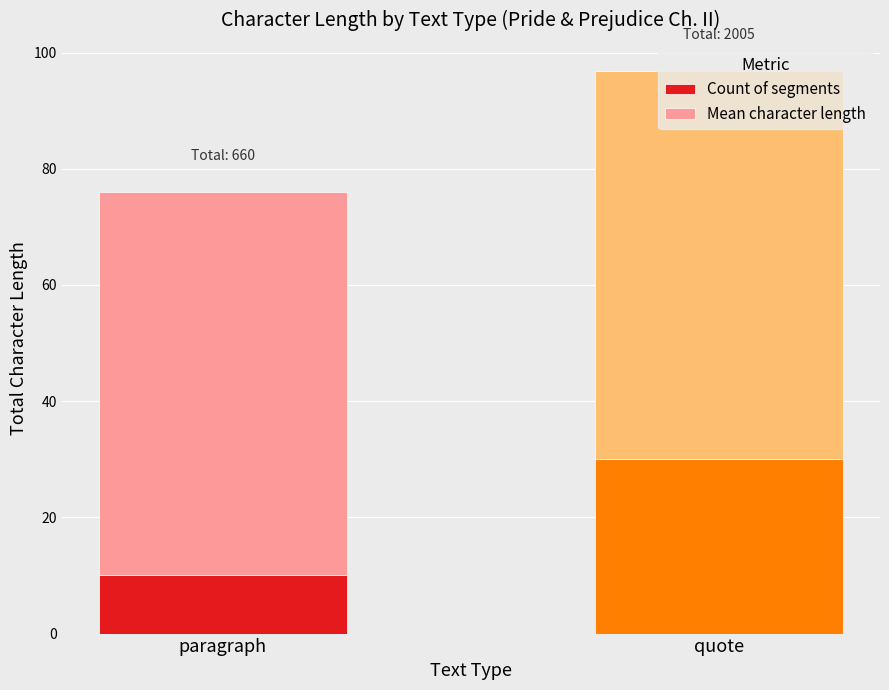

What is the sum of all Count of segments values?

40.0